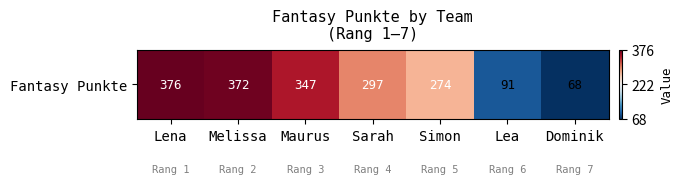

What is the approximate value at Maurus?

347